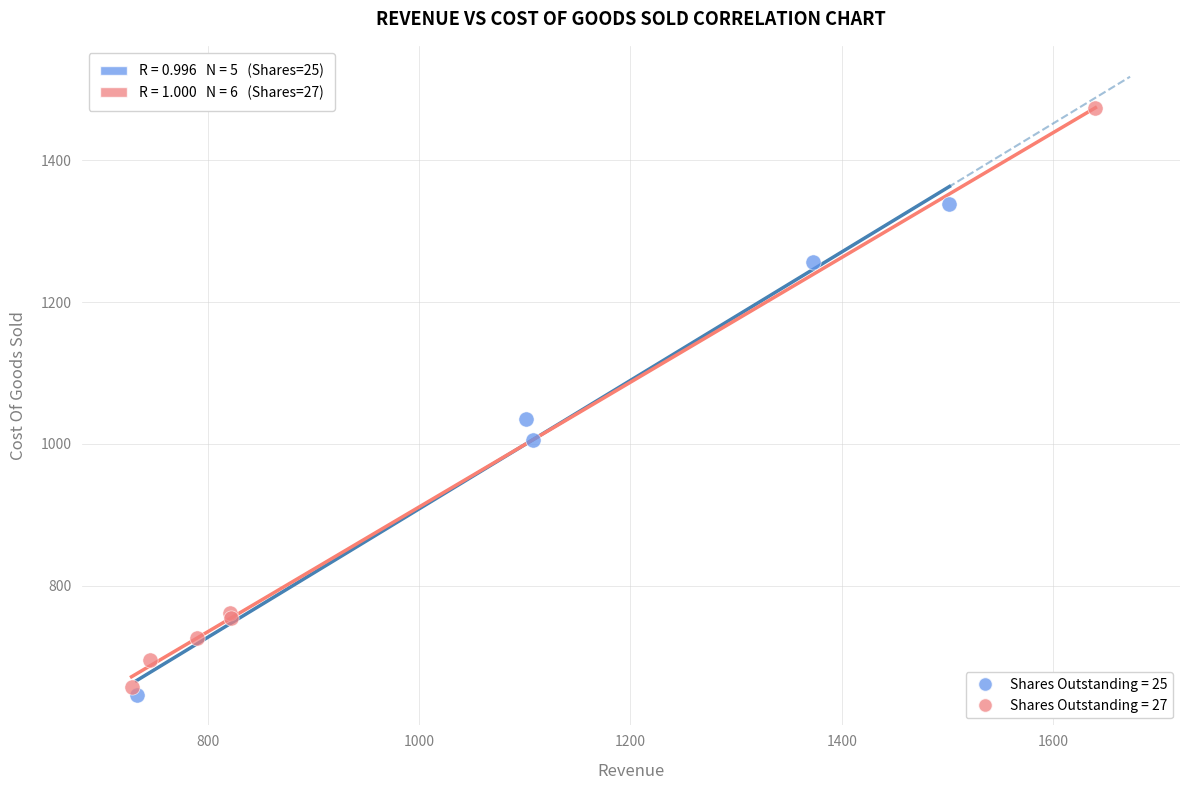

Which series has the largest Y range (max minus min)?

Shares Outstanding = 27